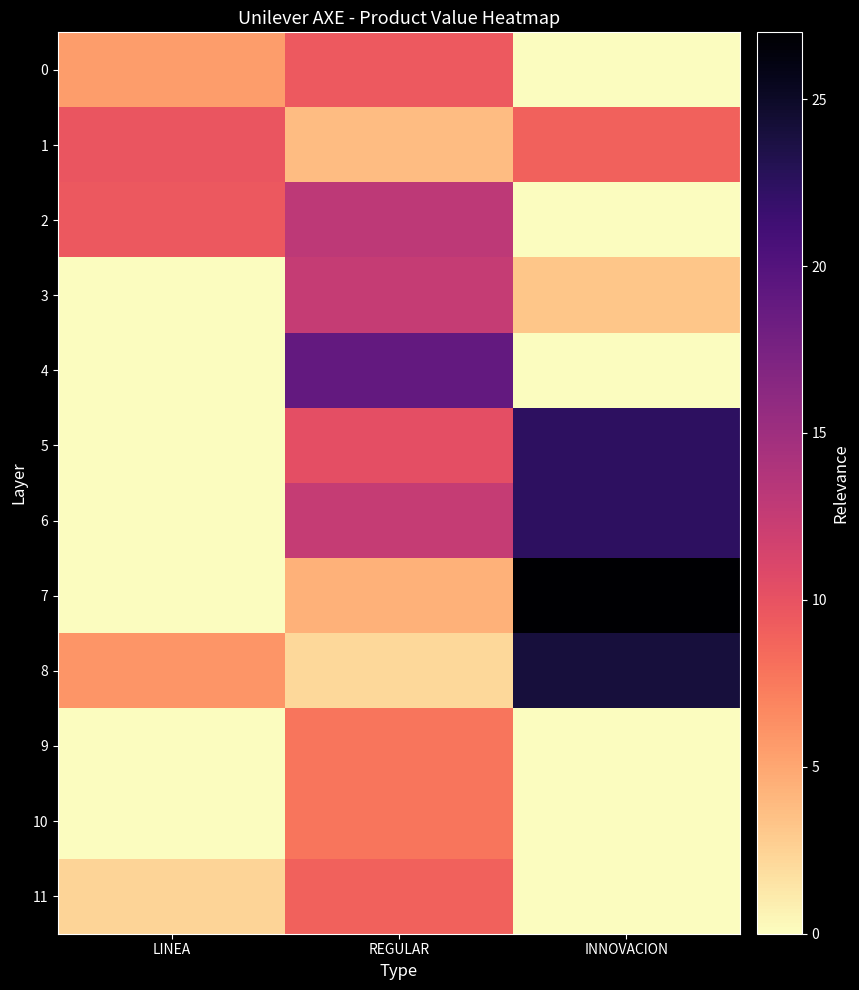

What is the total value across all series at LINEA?

33.1